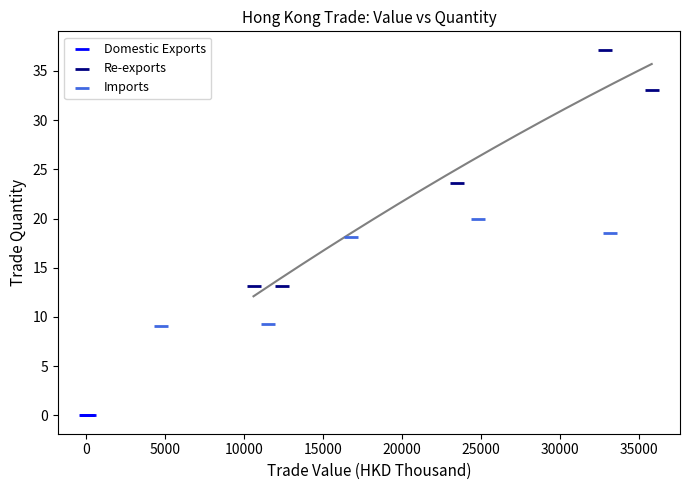

Which series contains the lowest Y value?

Domestic Exports